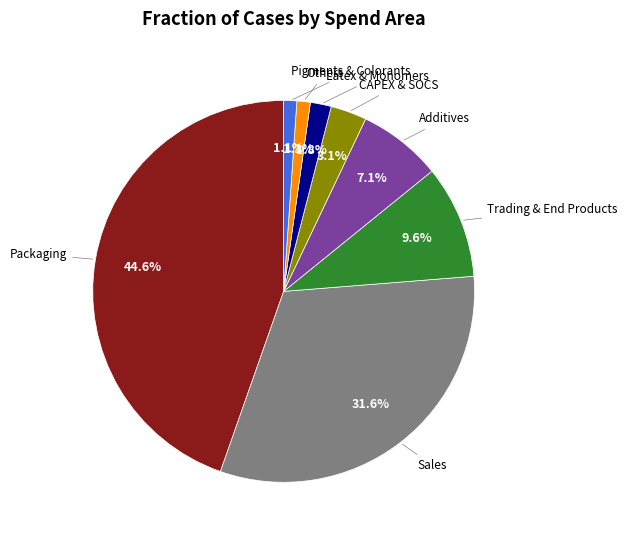

Is there any slice that represents more than half of the pie?

No